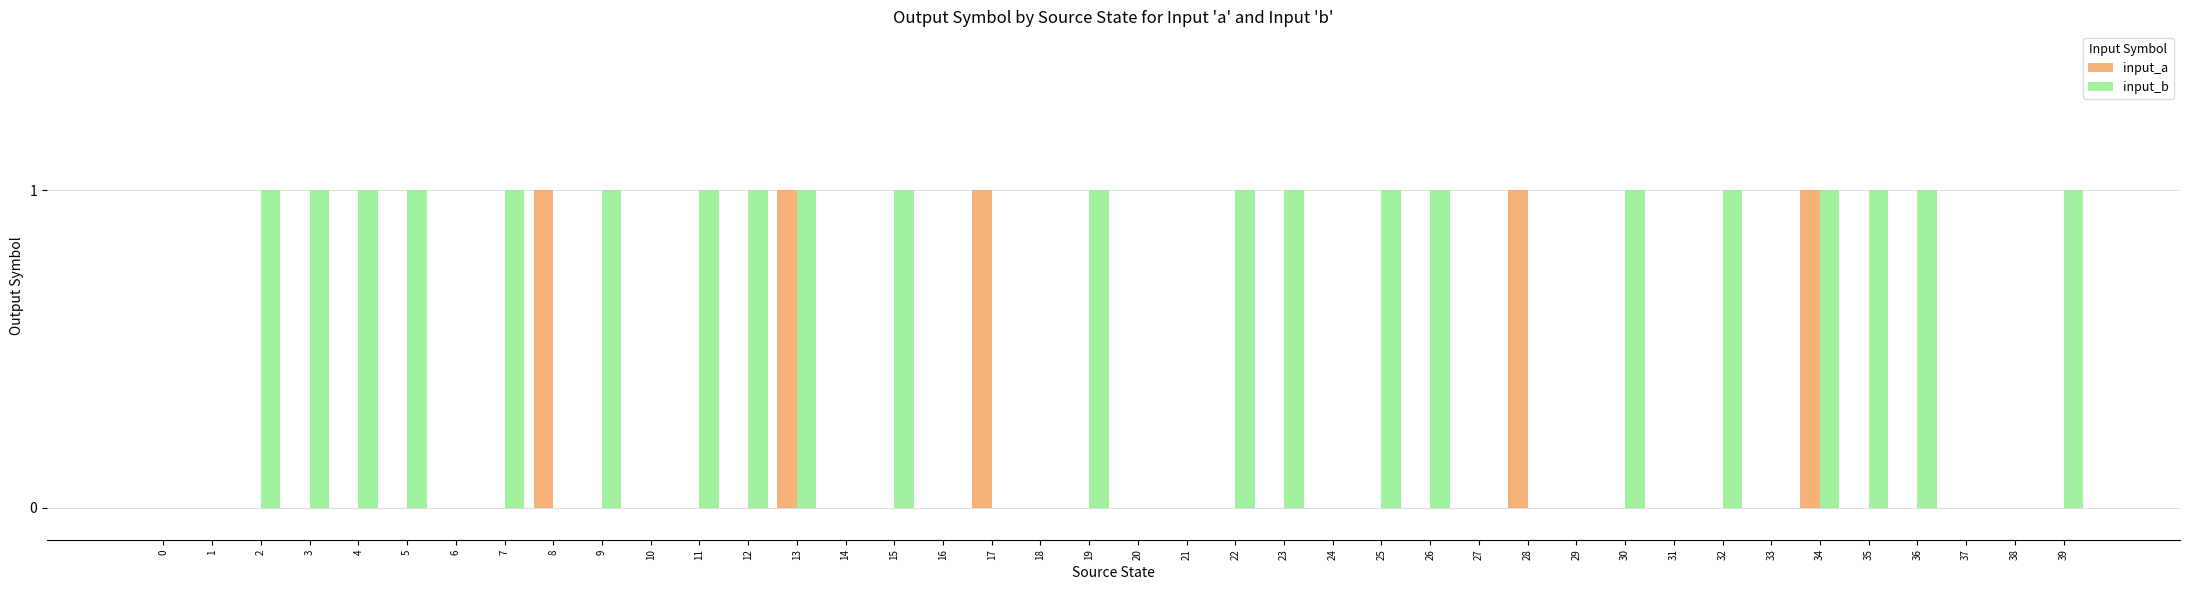

Reading left to right, extract all data points from this chart.

input_a: 0	0	0	0	0	0	0	0	1	0	0	0	0	1	0	0	0	1	0	0	0	0	0	0	0	0	0	0	1	0	0	0	0	0	1	0	0	0	0	0
input_b: 0	0	1	1	1	1	0	1	0	1	0	1	1	1	0	1	0	0	0	1	0	0	1	1	0	1	1	0	0	0	1	0	1	0	1	1	1	0	0	1